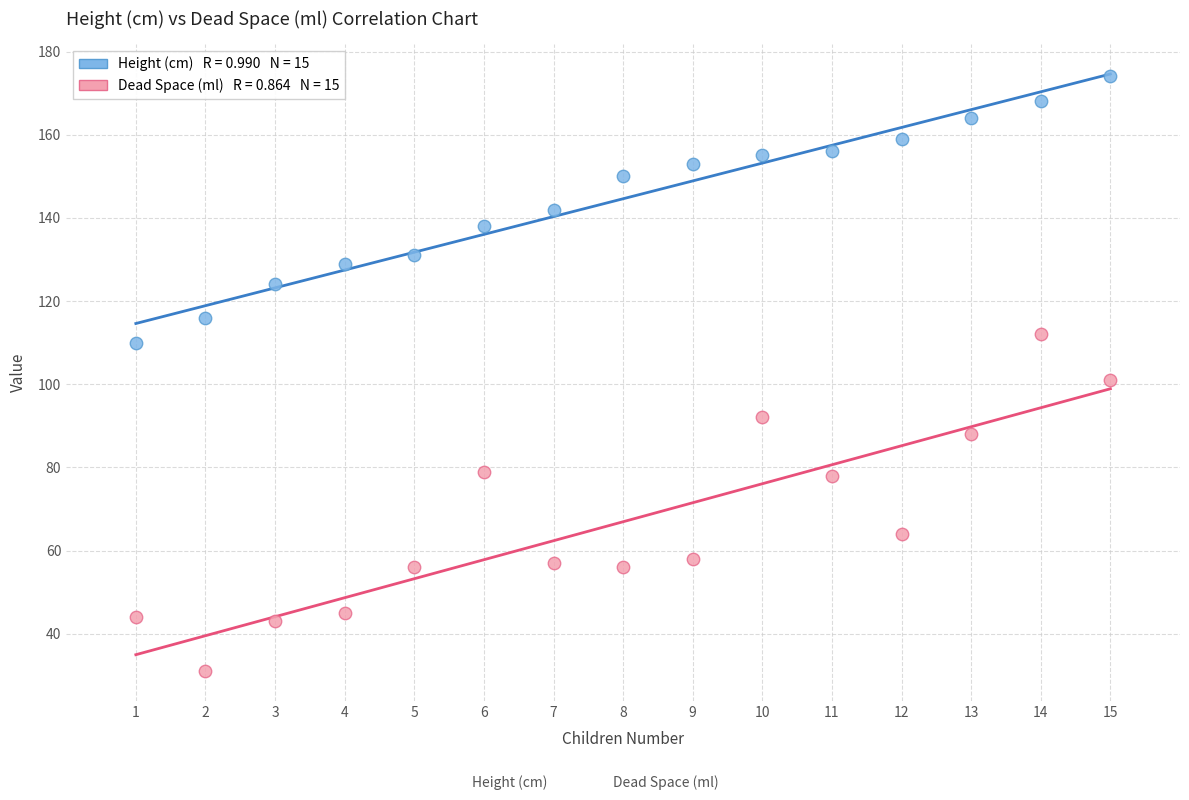

Across all data points, what is the range of Y values (max minus min)?

143